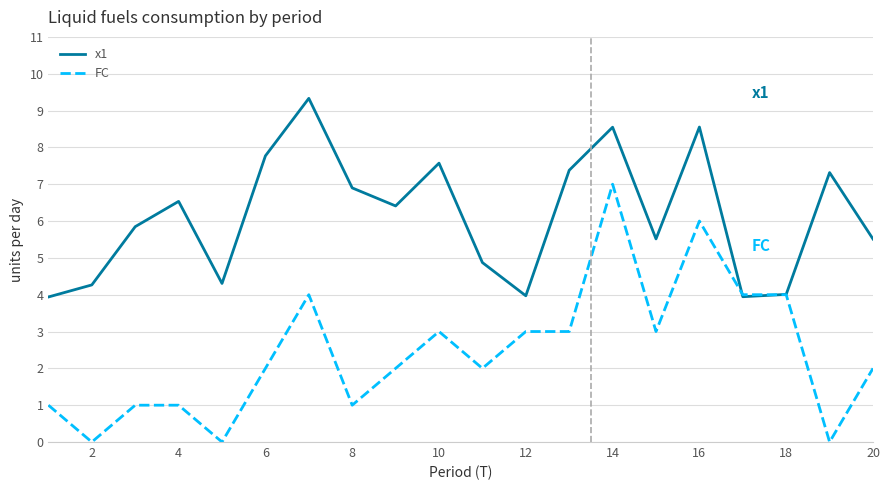

Which series has the largest range (max minus min)?

FC